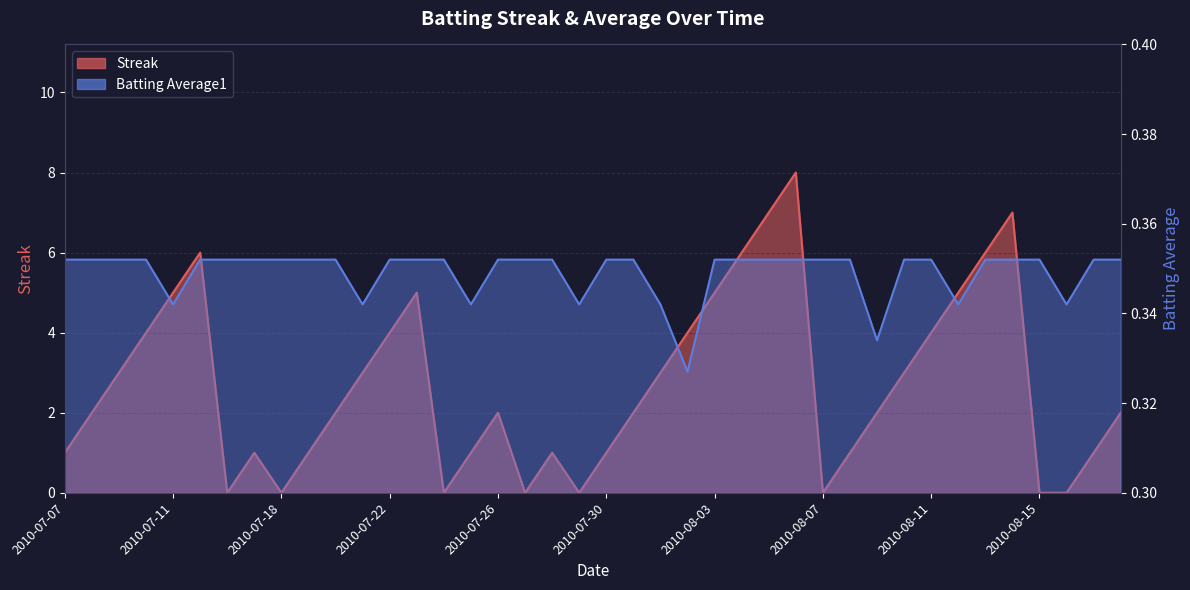

How many Batting Average1 values are between 0 and 1?

40